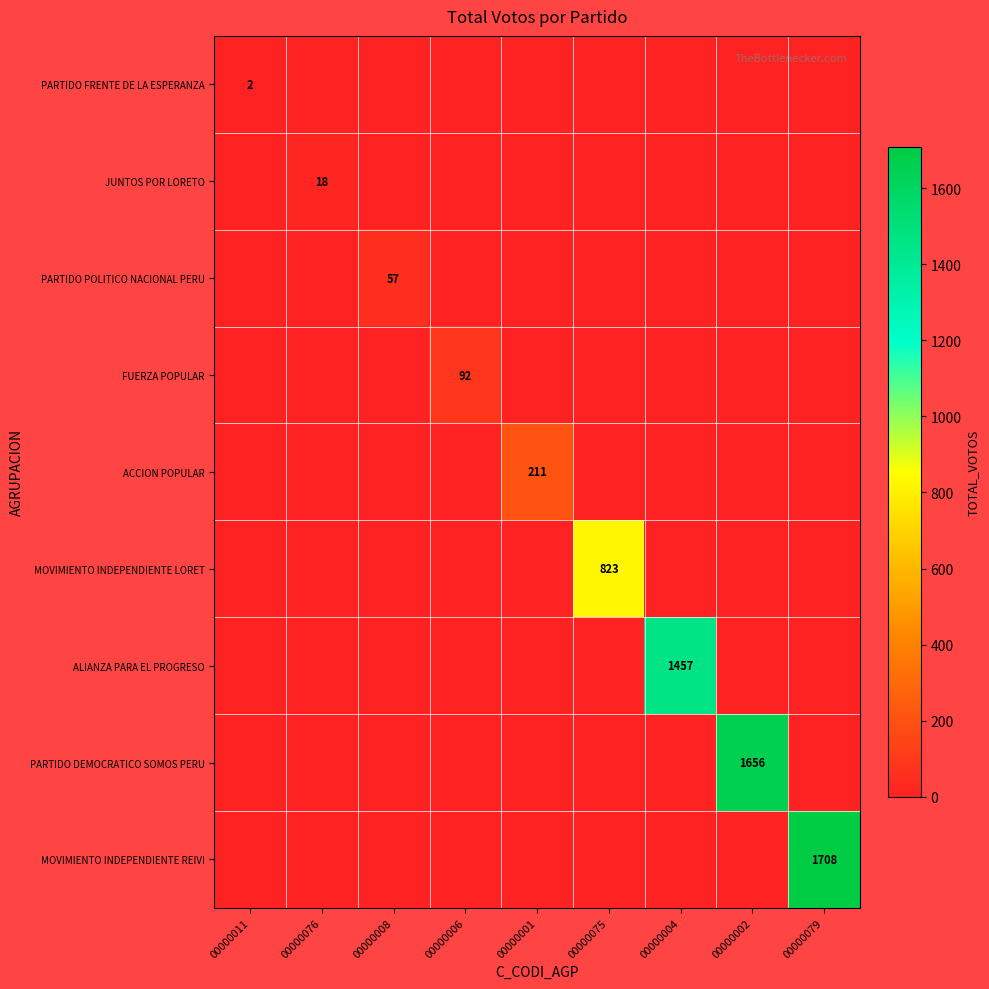

Between 00000076 and 00000001, which series saw the biggest shift?

ACCION POPULAR